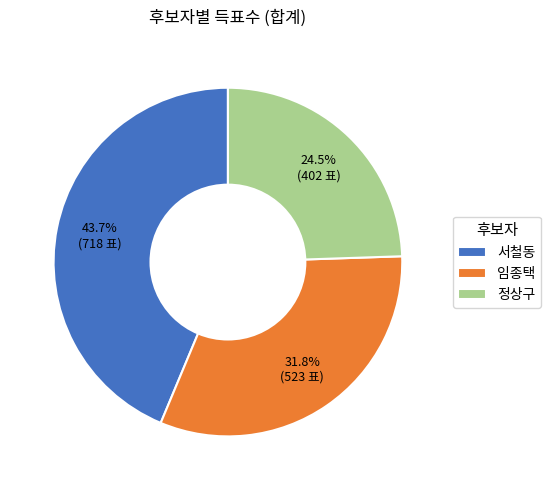

To the nearest percent, what is the difference between the largest and smallest slice percentages?

19%